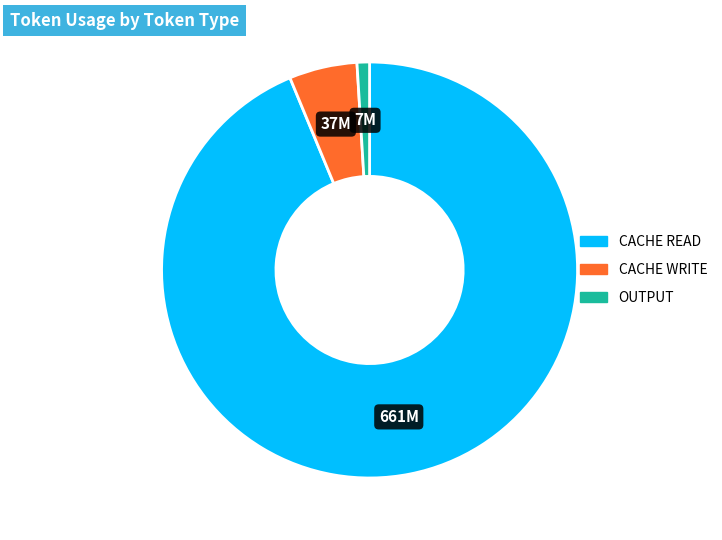

Does any single category account for the majority?

Yes